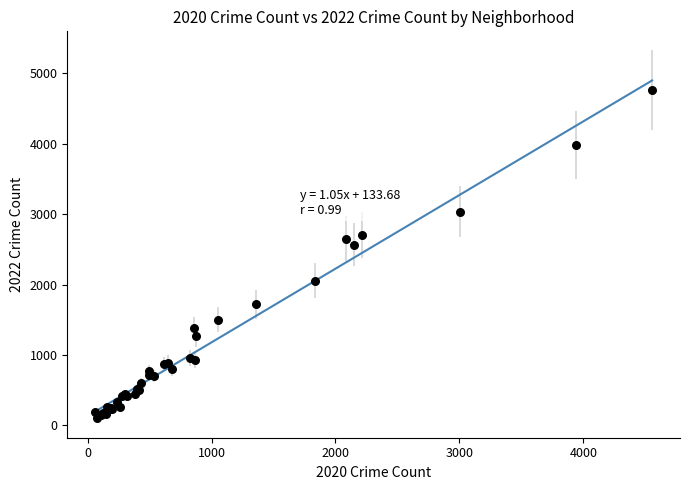

What Y value in the scatter plot is closest to 2430?

2566